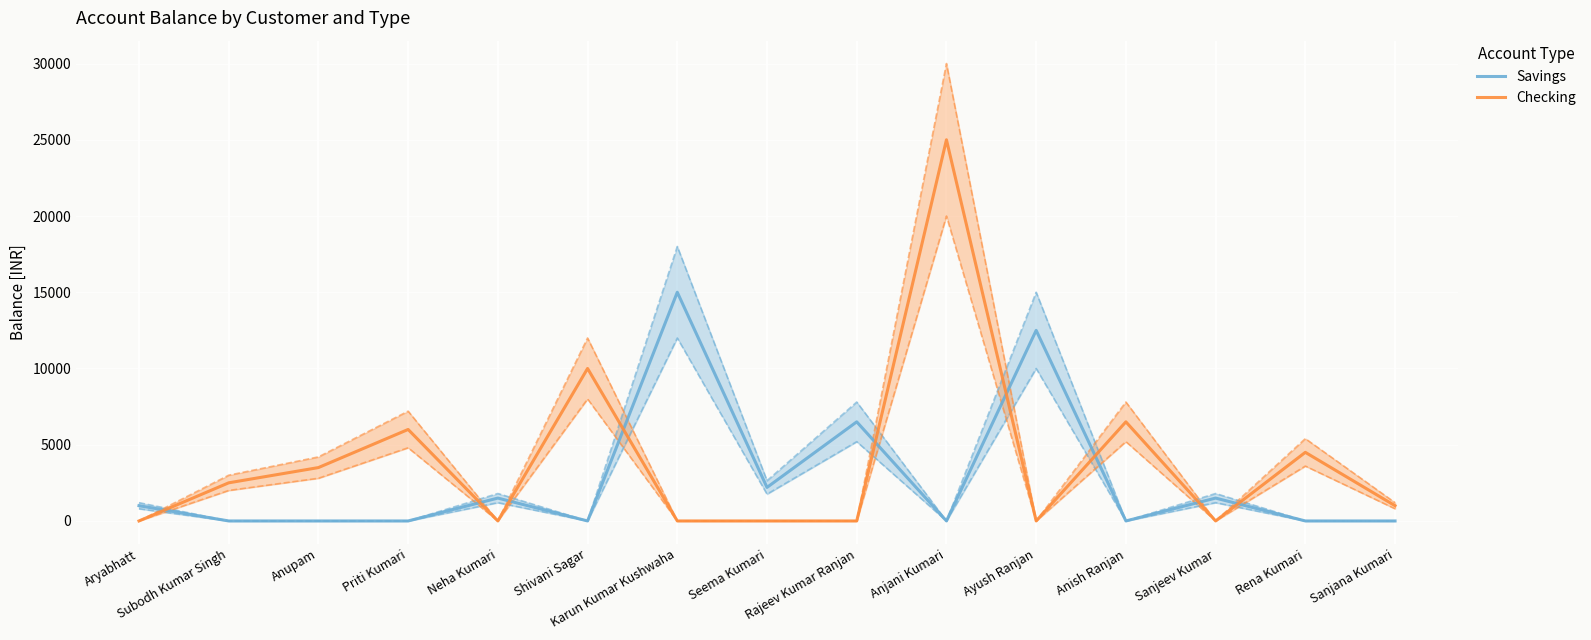

How many lines are shown in the chart?

2